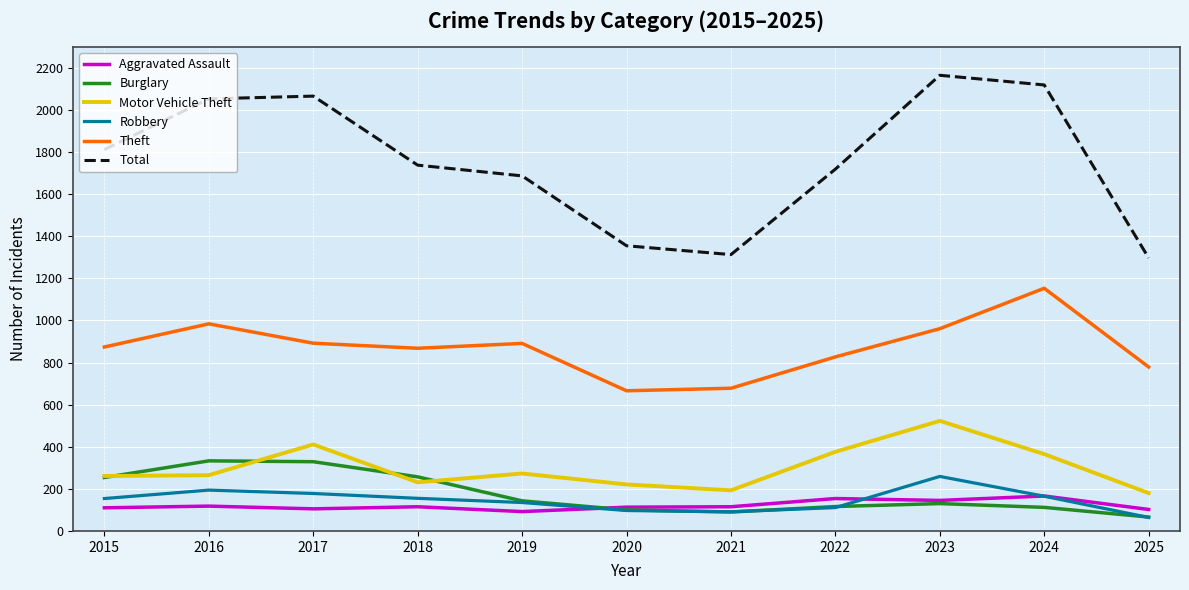

Which category has the highest value in the Theft series?

2024